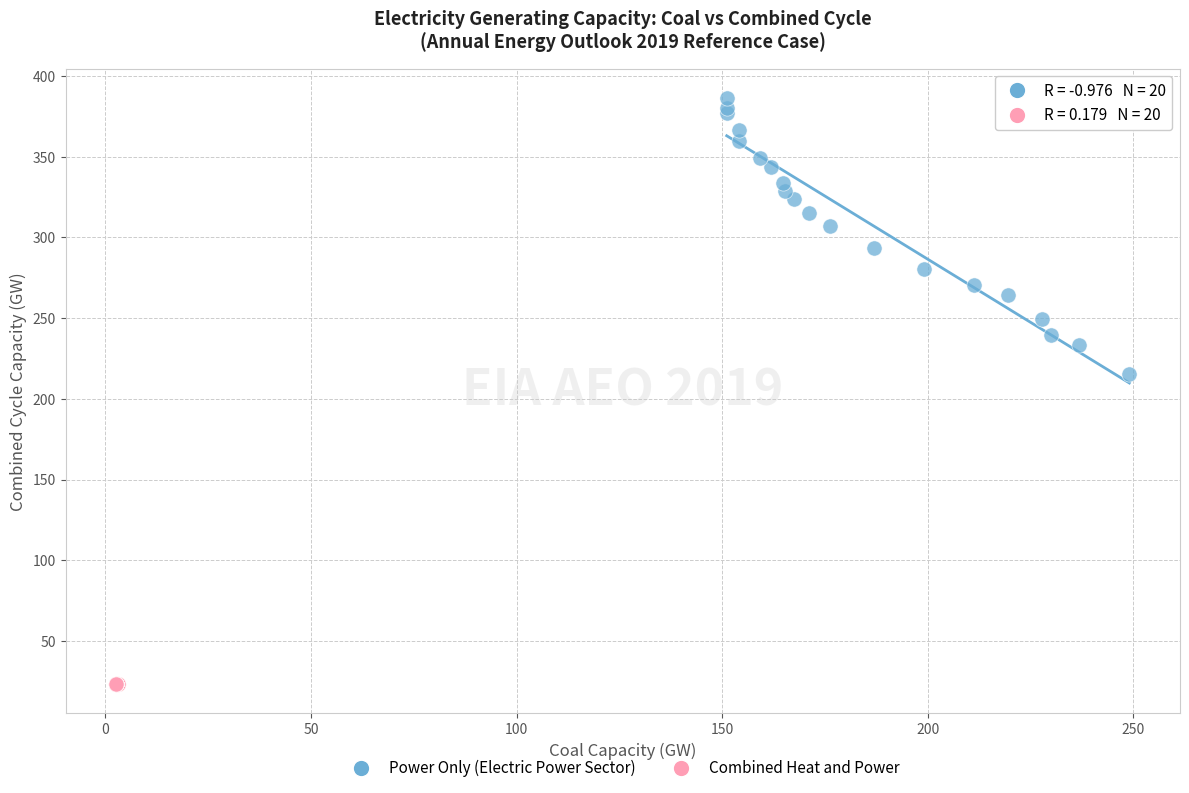

What are all the series names shown in the legend?

Power Only (Electric Power Sector), Combined Heat and Power